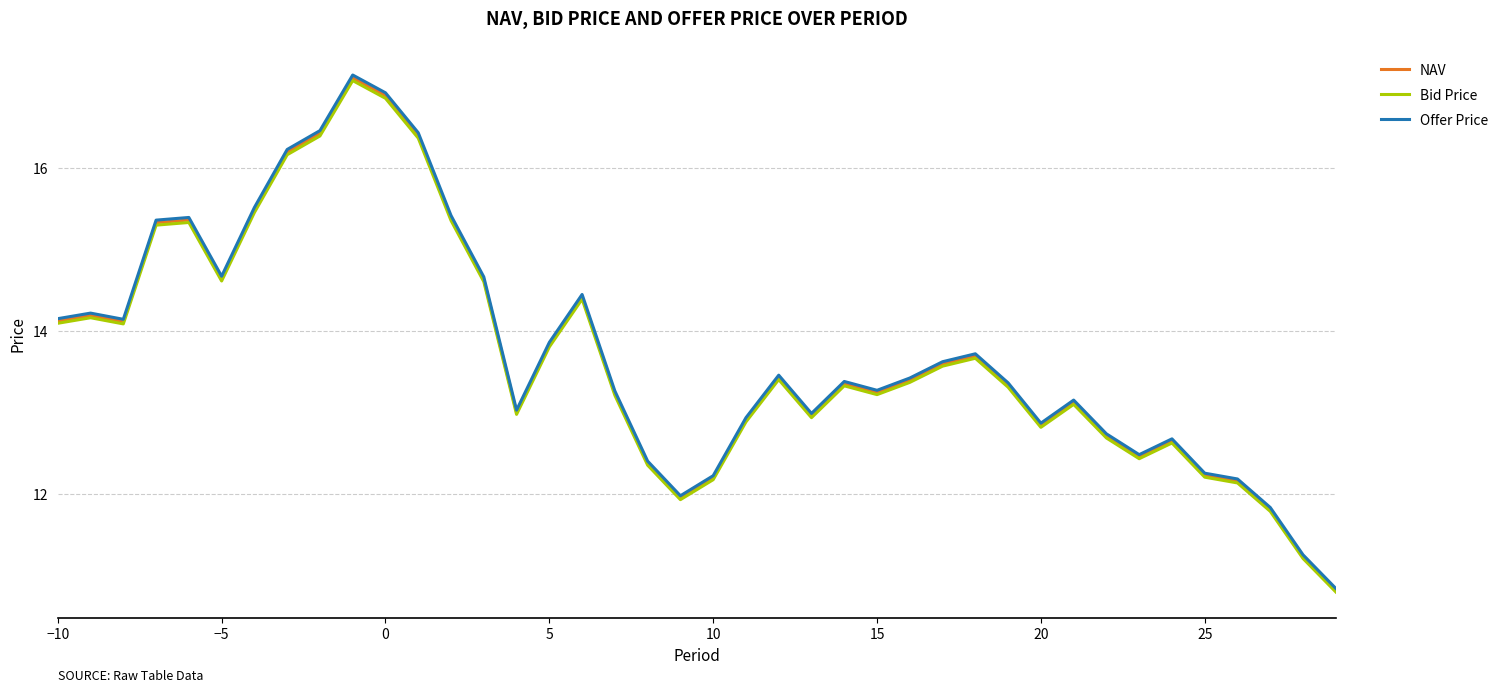

Which series has the largest range (max minus min)?

Offer Price